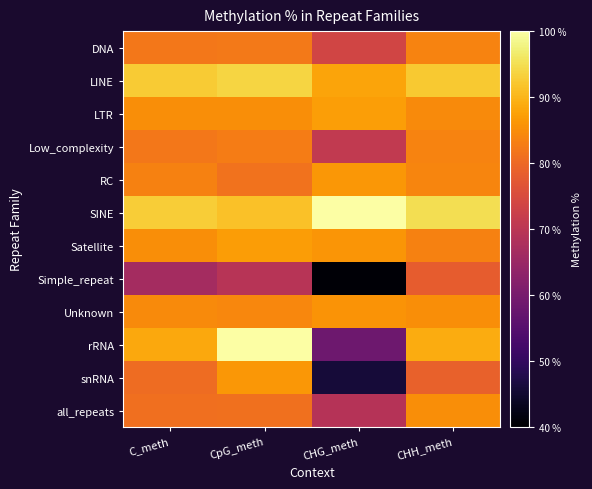

Rank the series at CHH_meth from highest to lowest value.

SINE, LINE, rRNA, all_repeats, Unknown, LTR, RC, DNA, Low_complexity, Satellite, snRNA, Simple_repeat